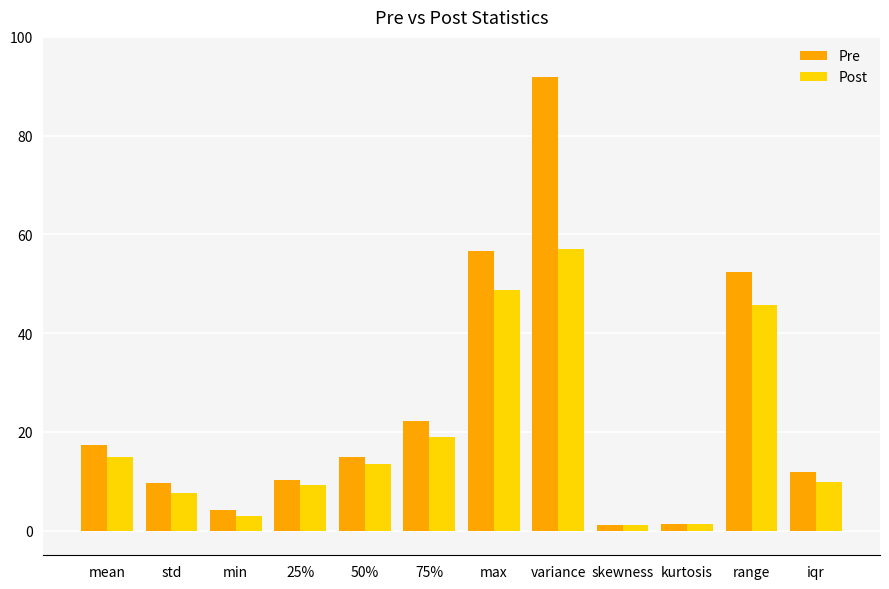

Rank the series by their average value, from lowest to highest.

Post, Pre